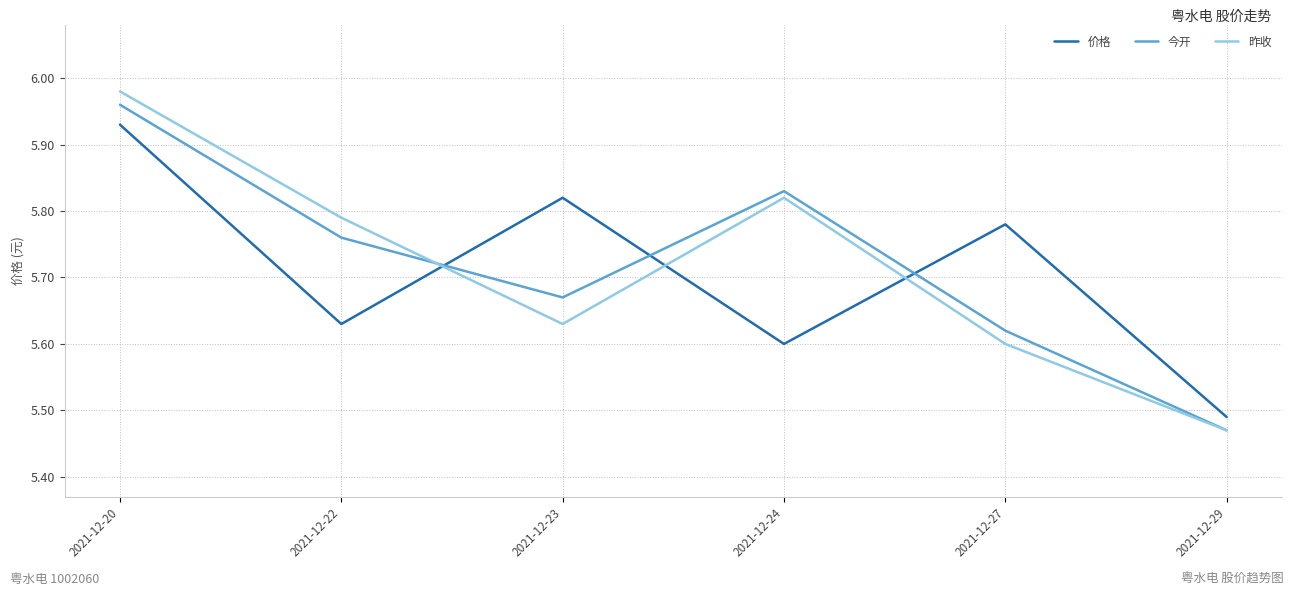

At which category does 价格 reach its first local valley?

2021-12-22